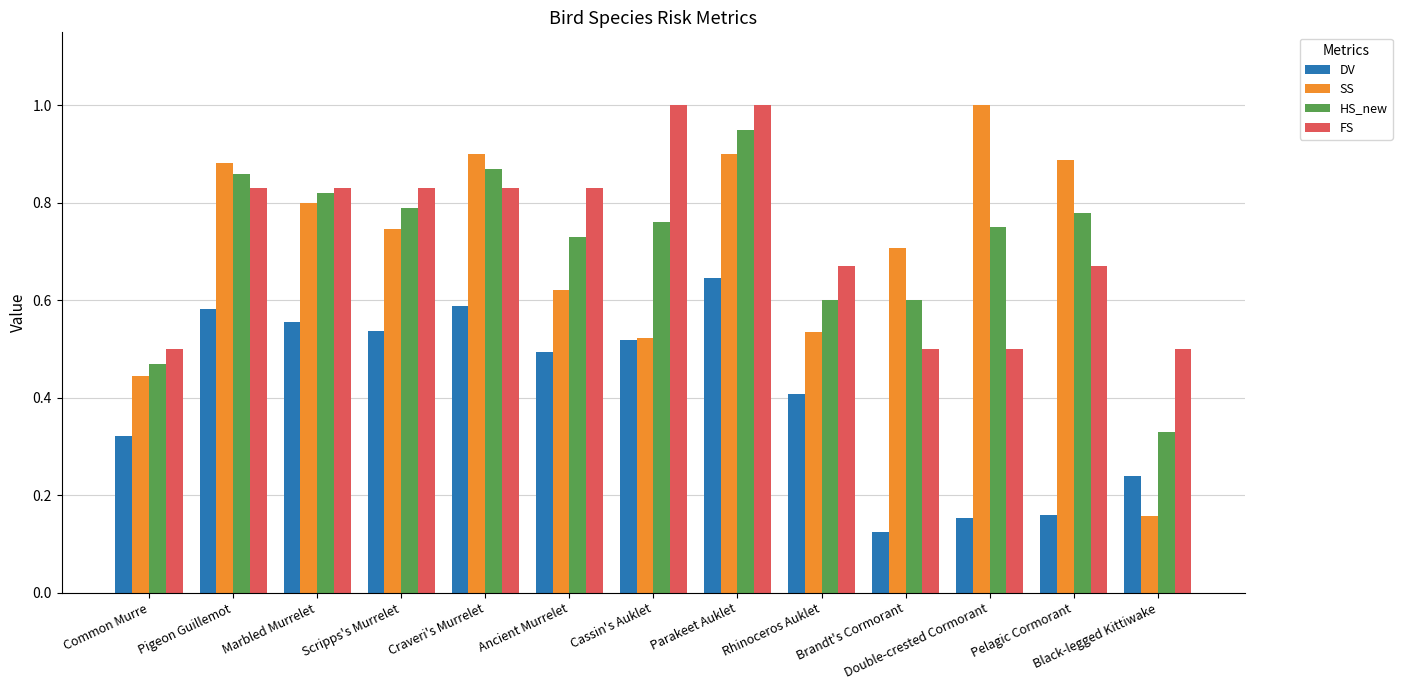

True or false: DV has a value of 0.5 at Cassin's Auklet.

True